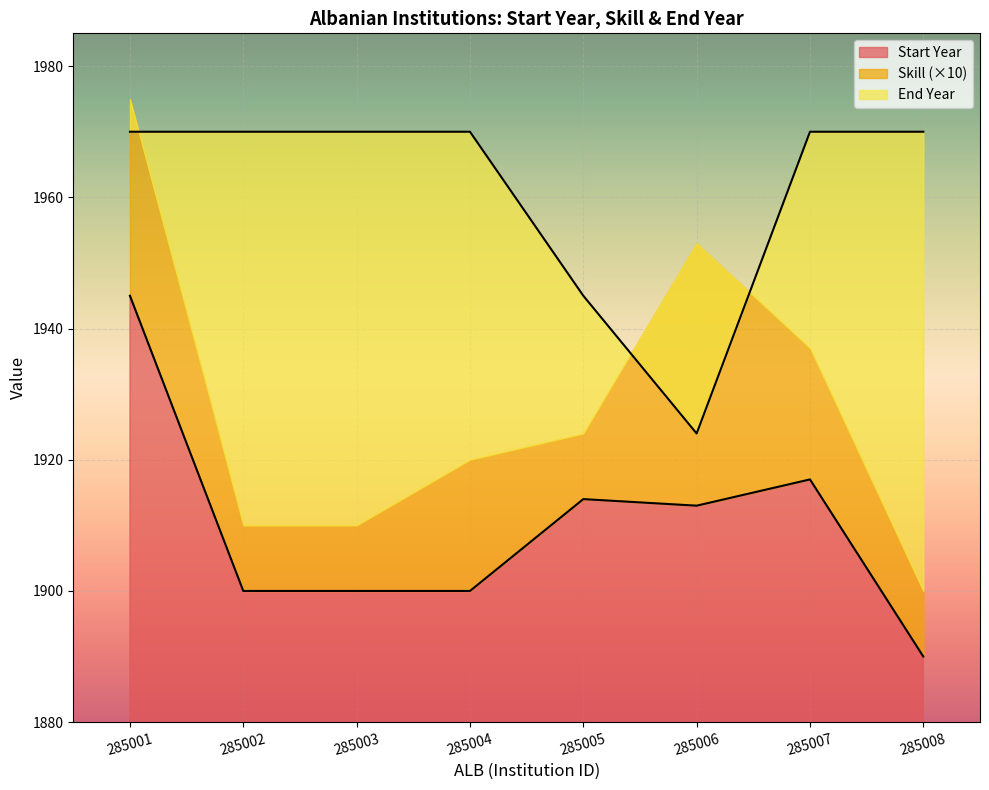

What is the approximate value of Start Year at 285008, to the nearest 5?

1890